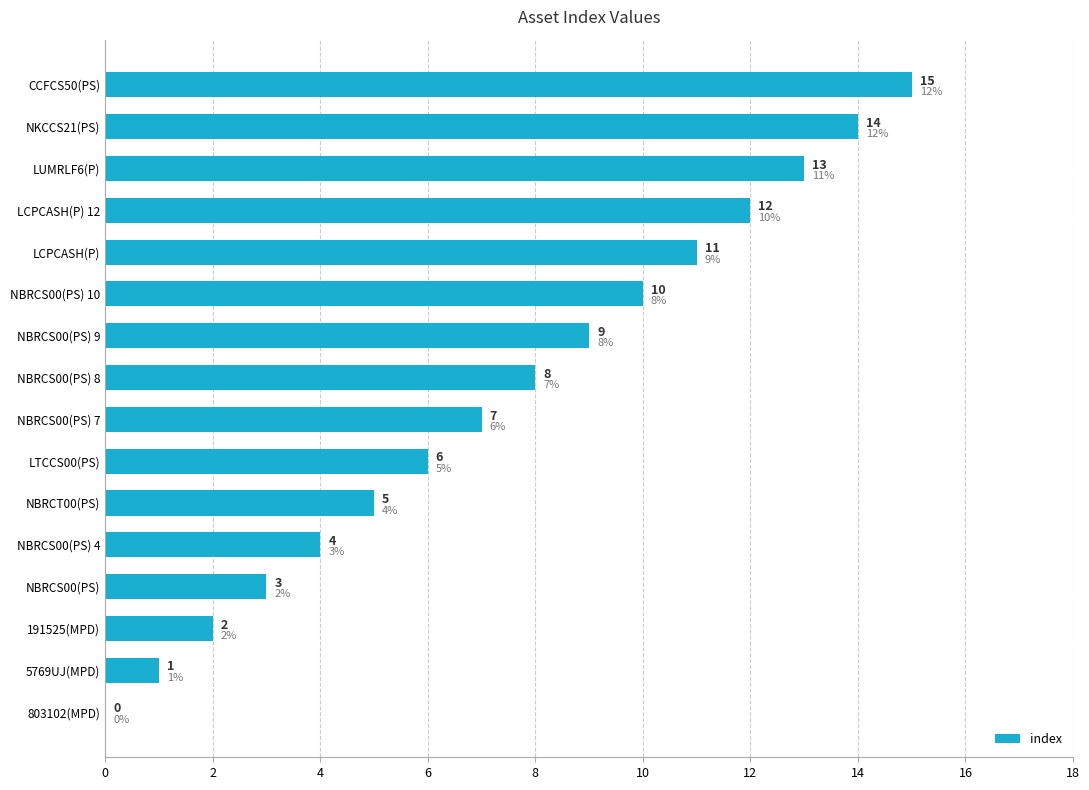

Is it true that the value at LCPCASH(P) is 11?

True